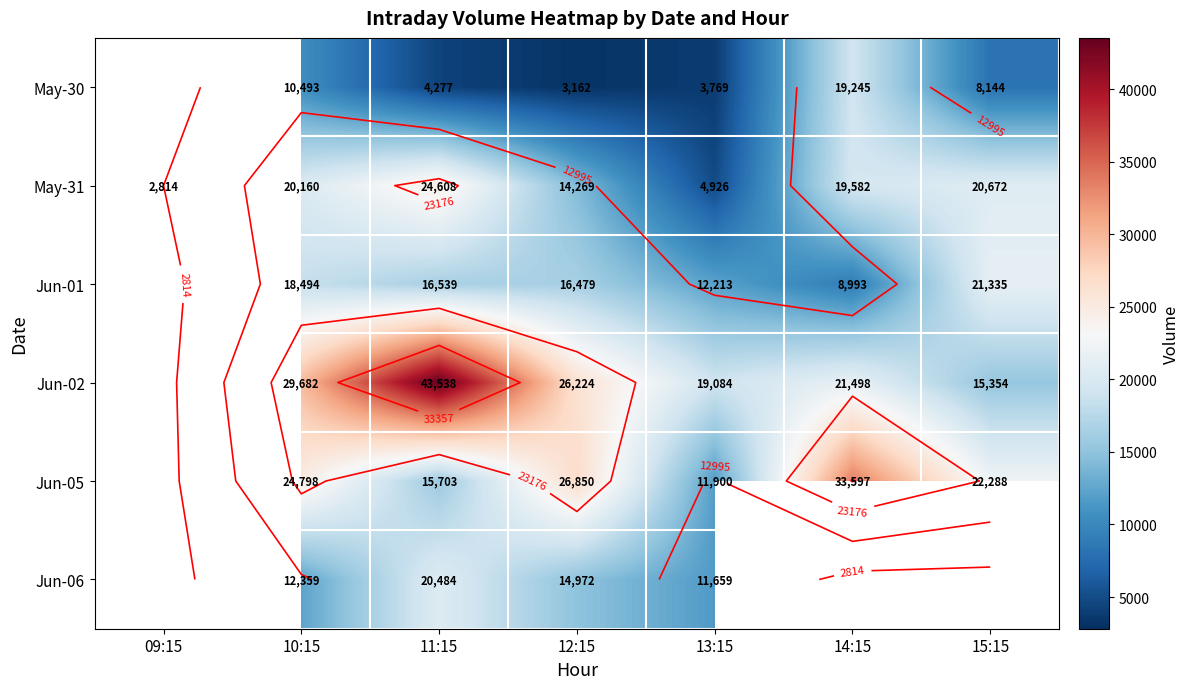

Which has a higher value, 12:15 or 14:15?

14:15